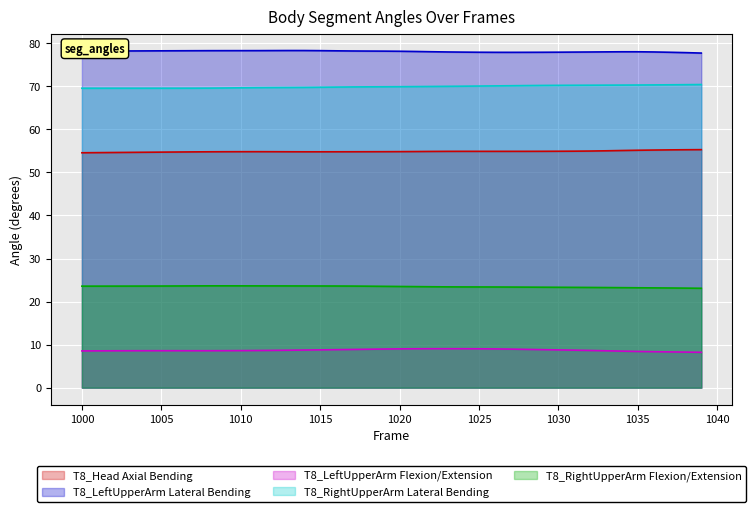

List the series in order of their peak value, lowest first.

T8_LeftUpperArm Flexion/Extension, T8_RightUpperArm Flexion/Extension, T8_Head Axial Bending, T8_RightUpperArm Lateral Bending, T8_LeftUpperArm Lateral Bending